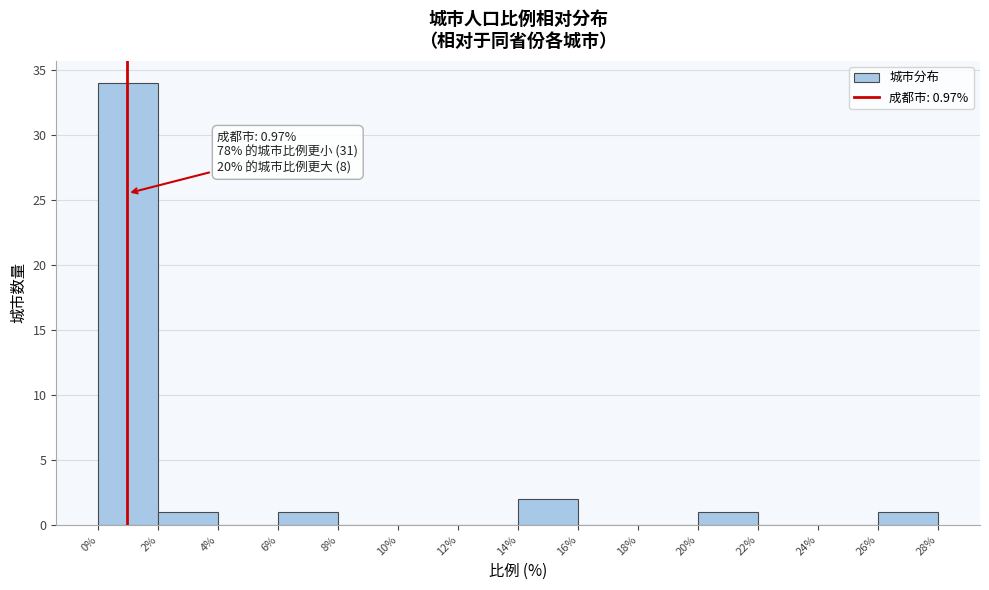

Which range on the x-axis has the tallest bar?

0% to 2%